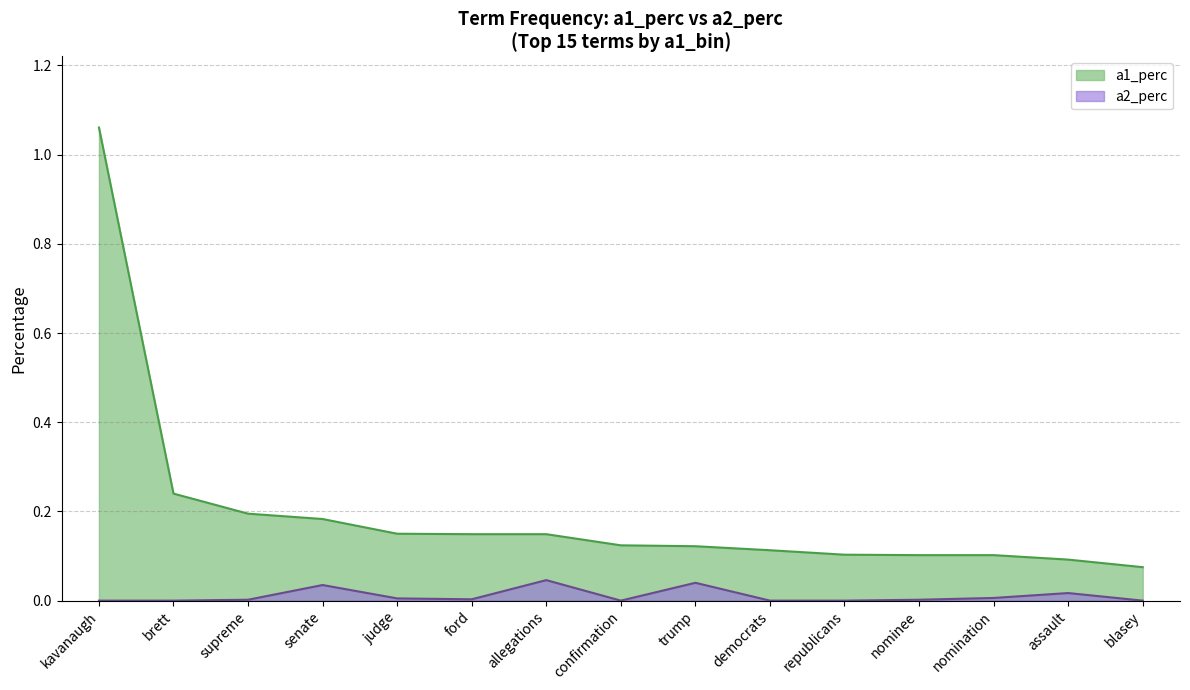

True or false: a2_perc and a1_perc intersect in this chart.

False